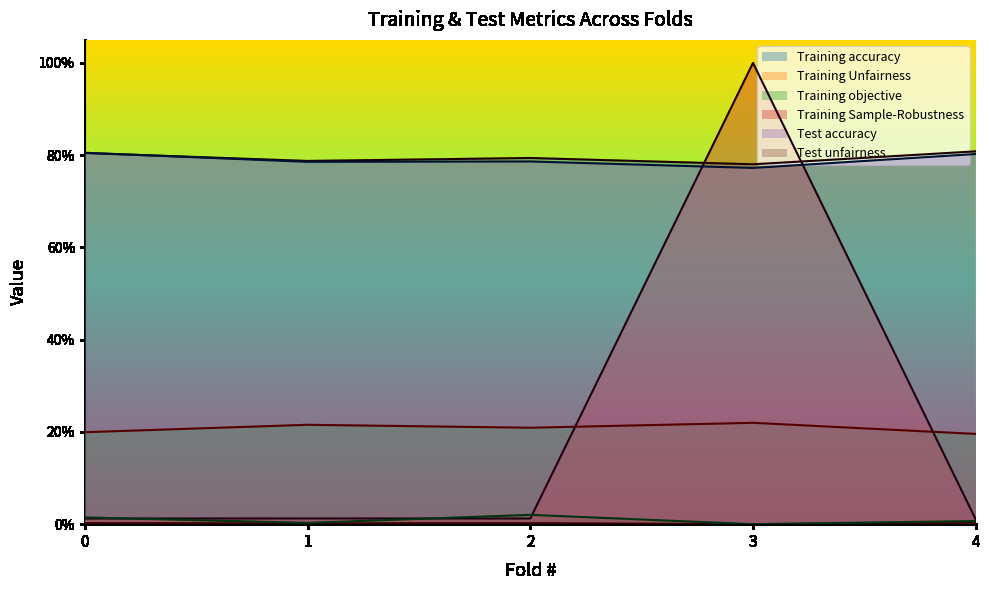

What is the sum of the Training accuracy values at 3 and 4?

1.6